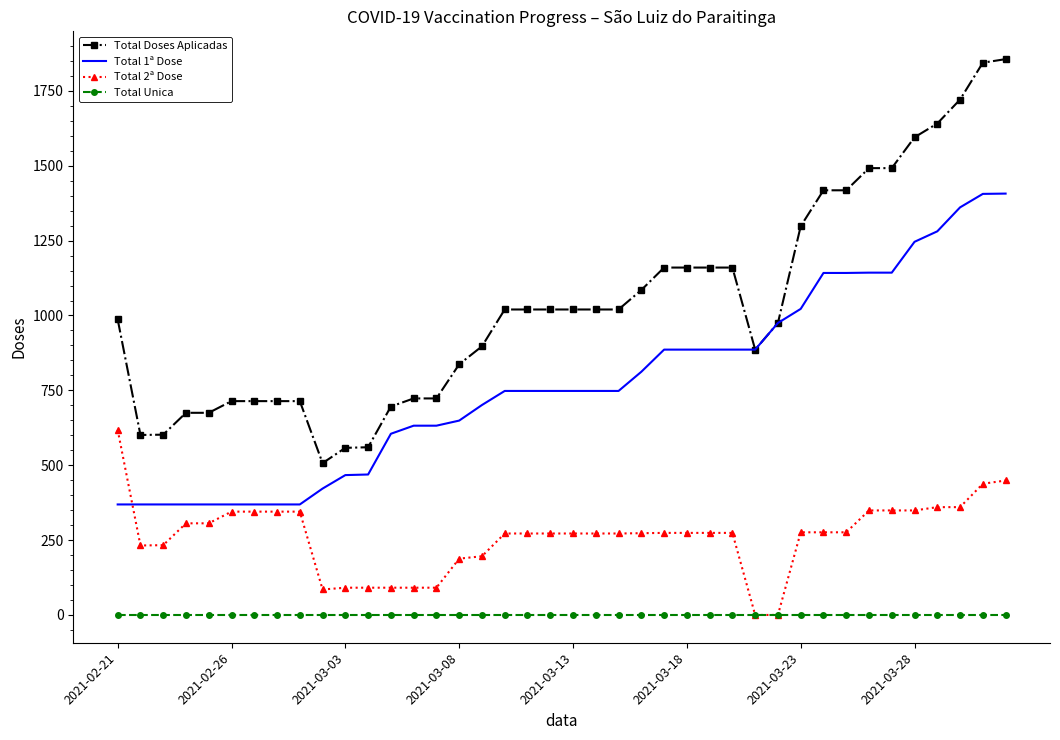

List the series in order of their overall mean, highest first.

Total Doses Aplicadas, Total 1ª Dose, Total 2ª Dose, Total Unica